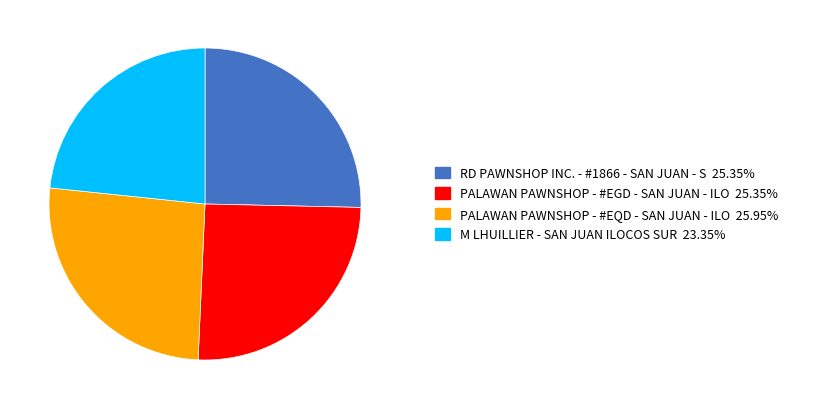

Count the number of slices in the pie.

4